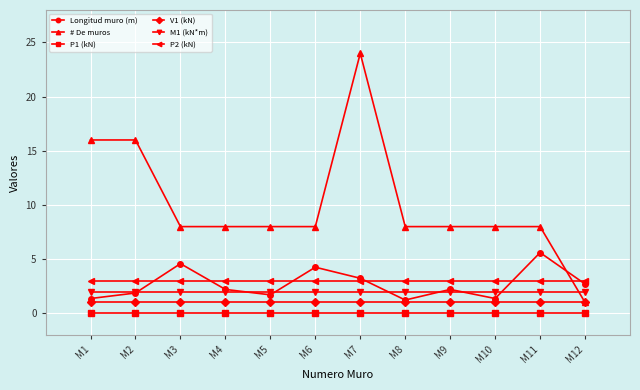

True or false: Longitud muro (m) and # De muros intersect in this chart.

True